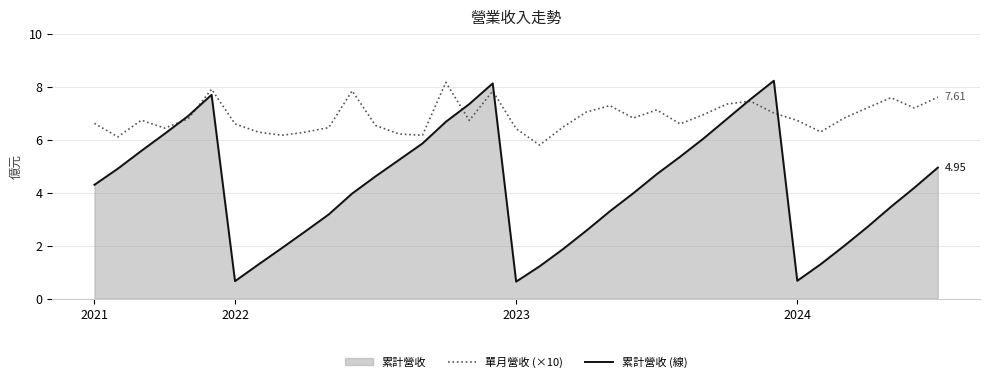

Which series has the largest total across all categories?

單月營收 (×10)